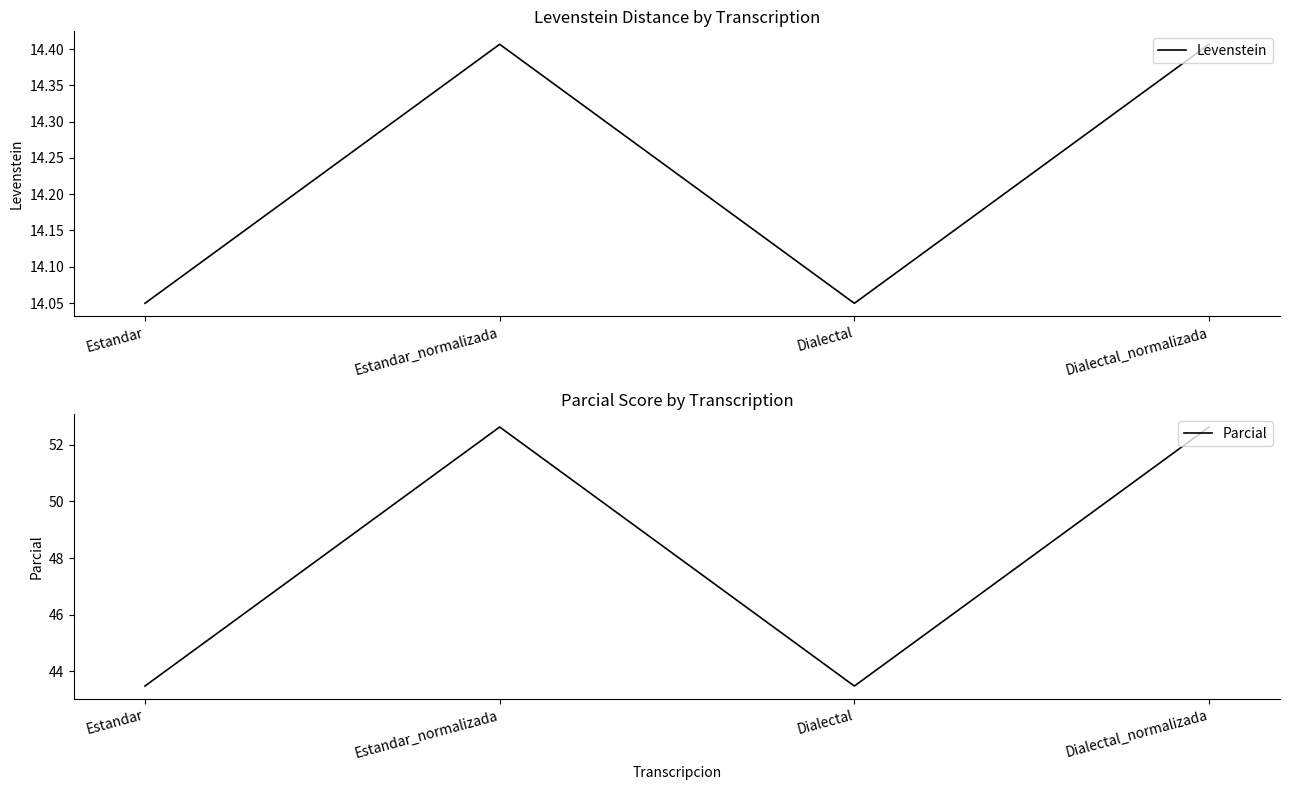

Count the number of data series in this chart.

2